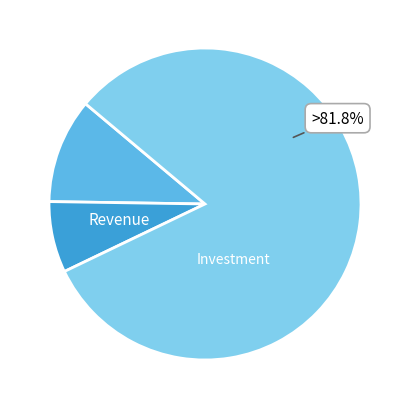

How many segments does this pie chart have?

3